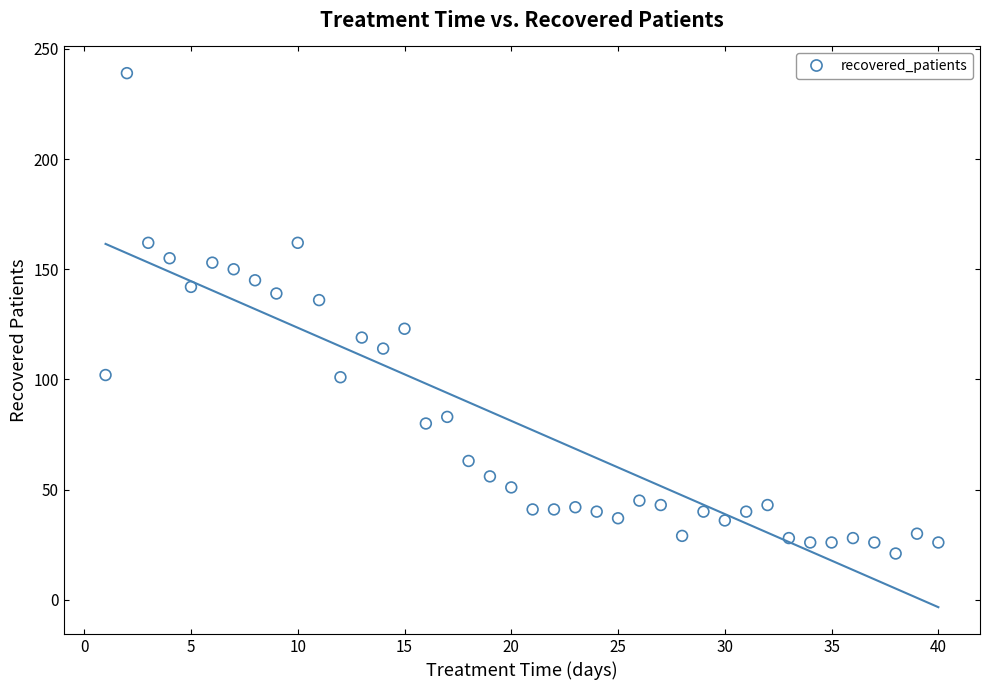

What is the range of Y values (max minus min)?

218